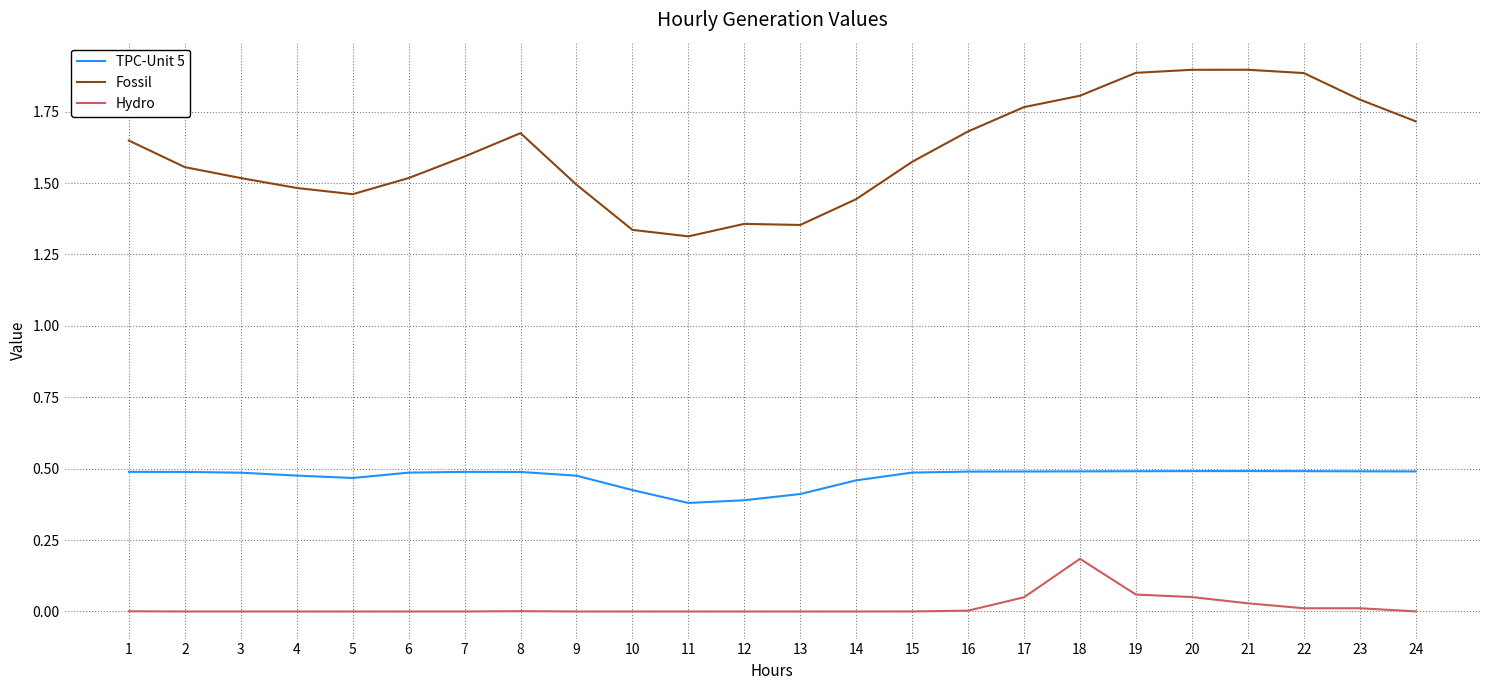

What is the maximum value shown in the chart?

1.9